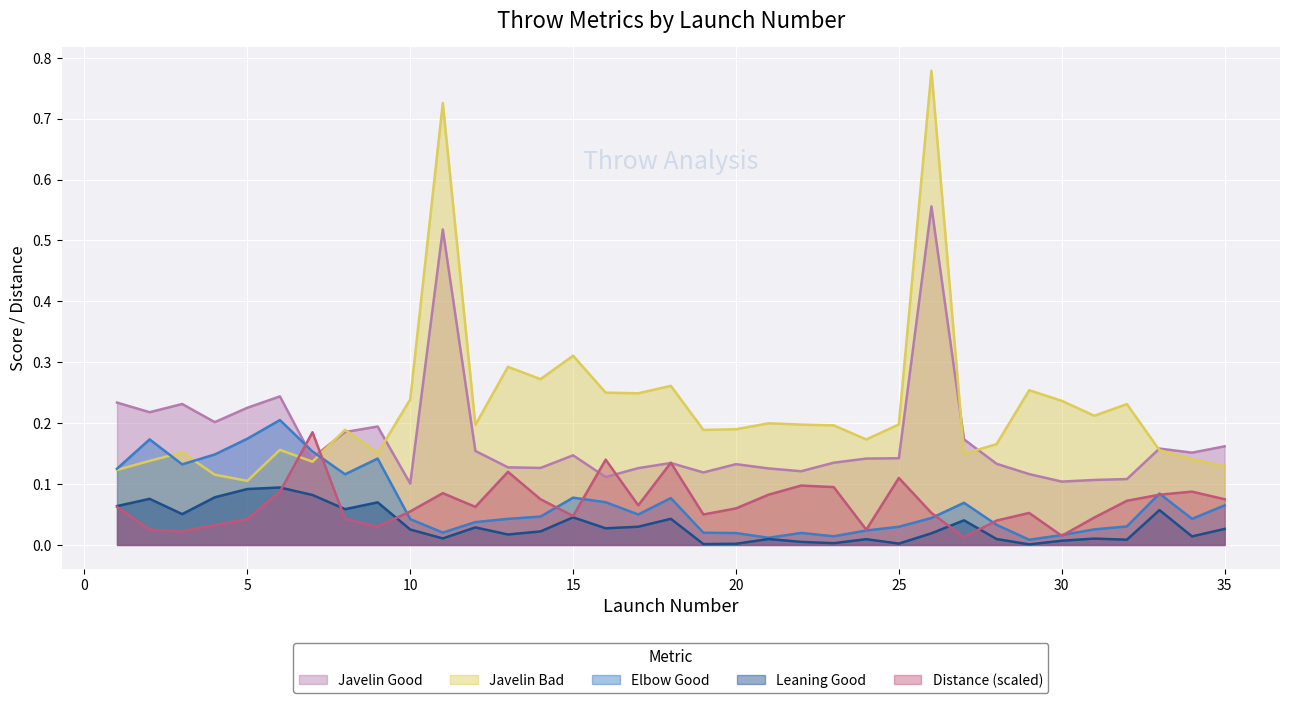

What is the sum of all Distance values?

2.4